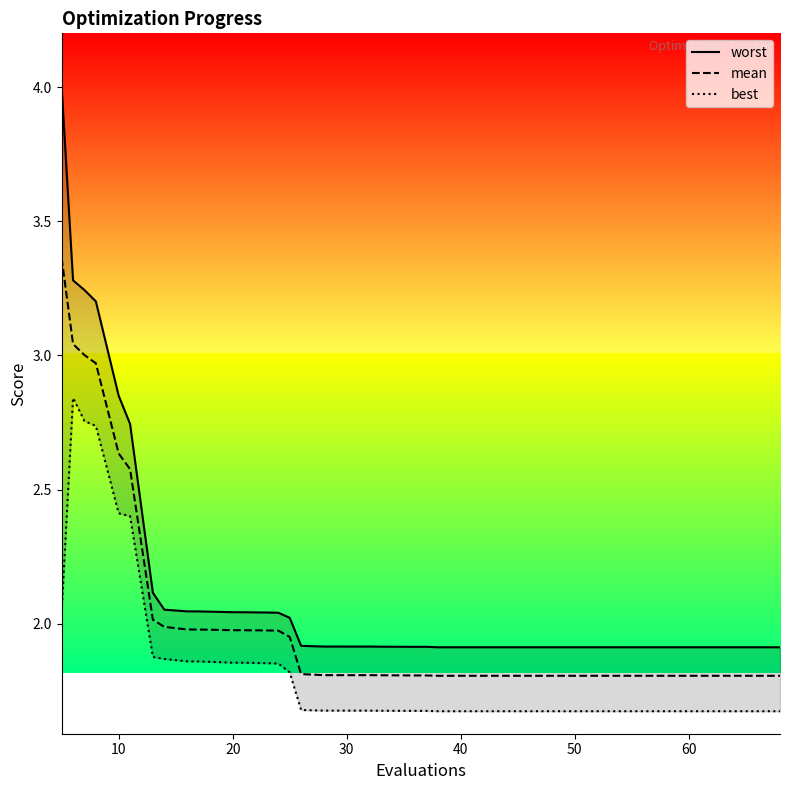

True or false: worst and best cross at least once.

False